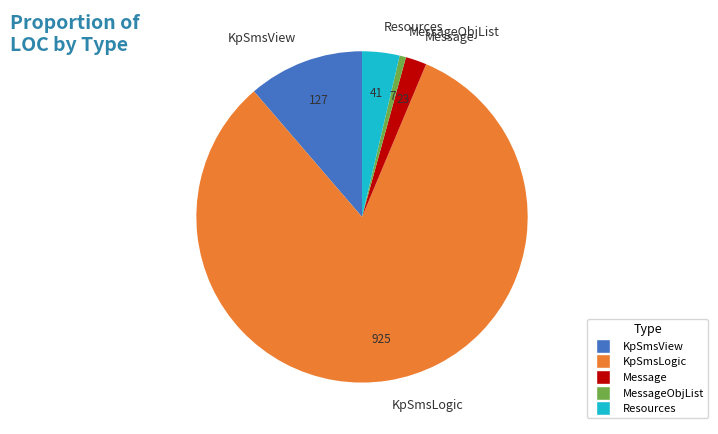

How many slices are in this pie chart?

5